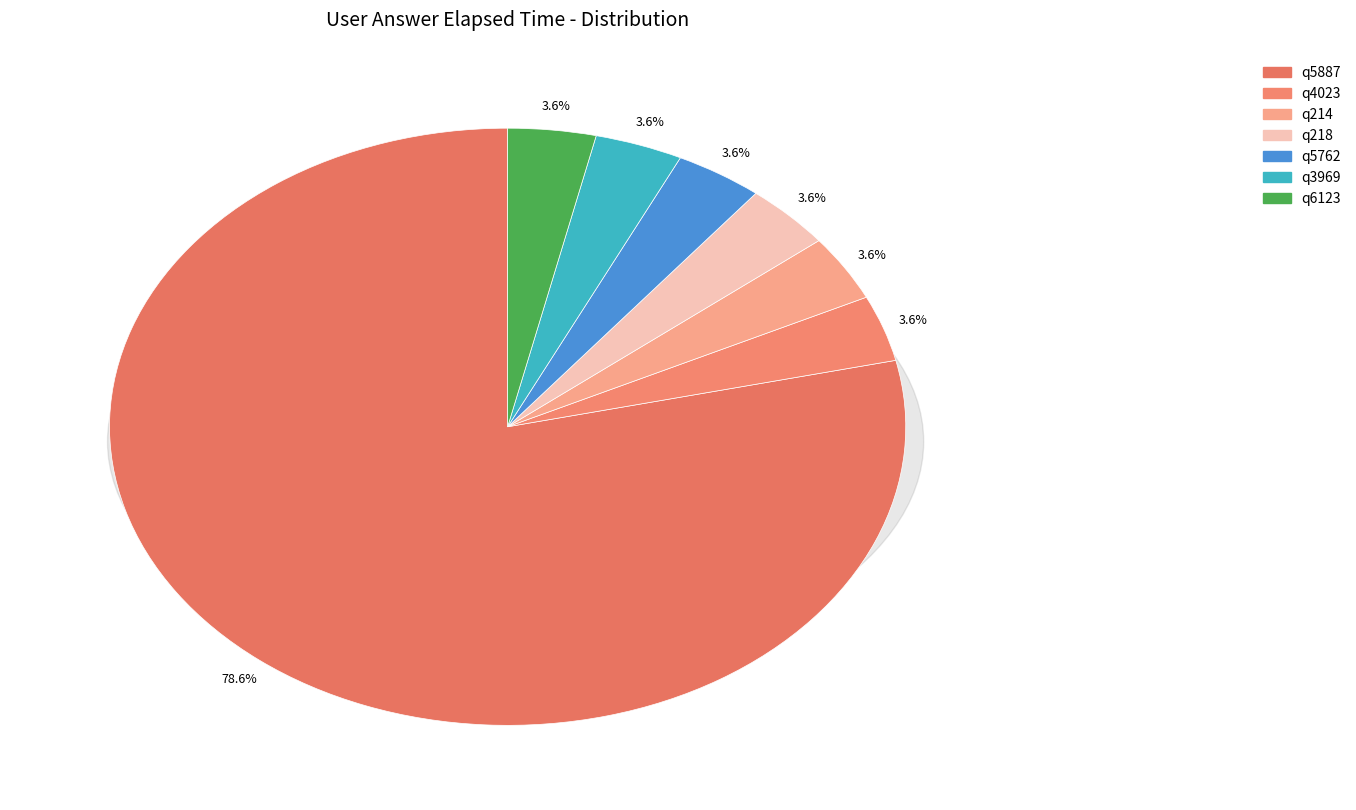

Which category has the smallest portion of the pie?

q4023